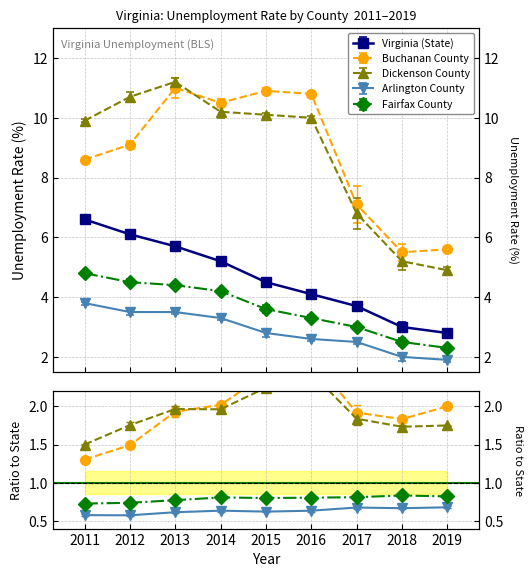

Count the number of categories in the chart.

9